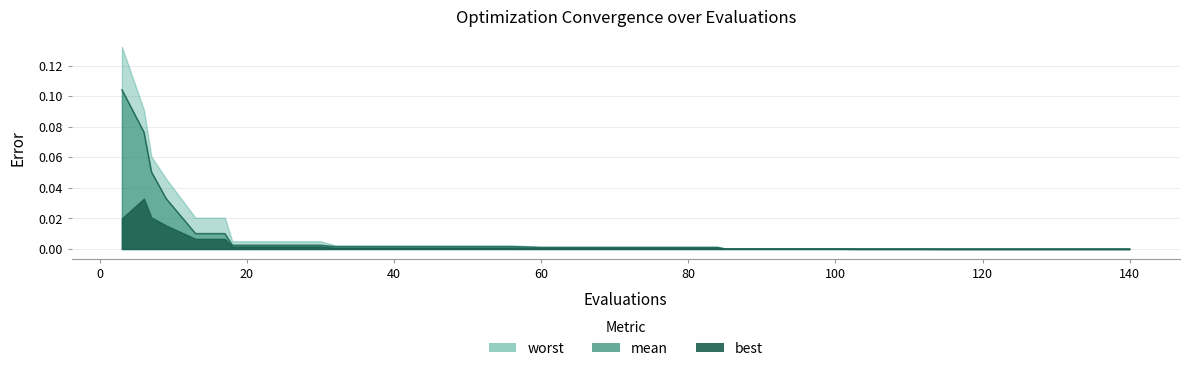

At which label is worst closest to 0?

37